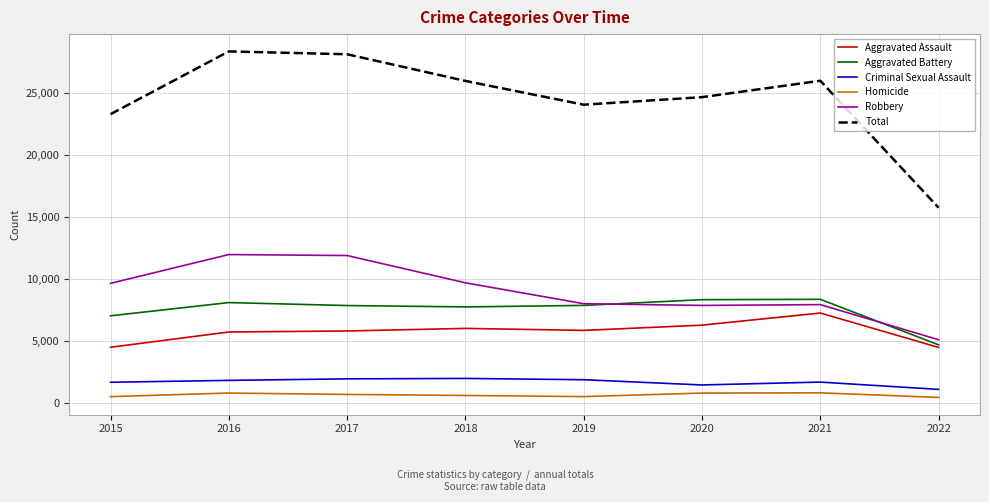

True or false: Aggravated Assault and Criminal Sexual Assault intersect in this chart.

False